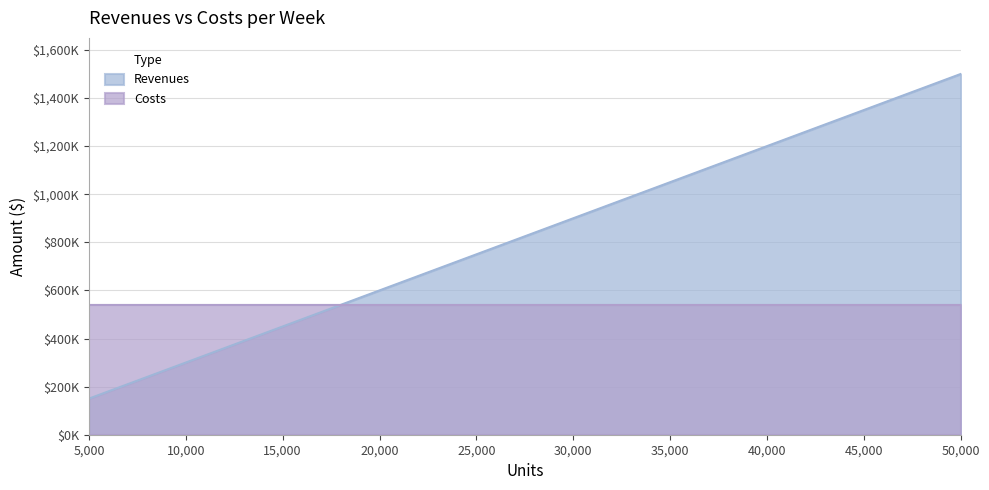

True or false: the data has more than 0 interior local peaks.

False